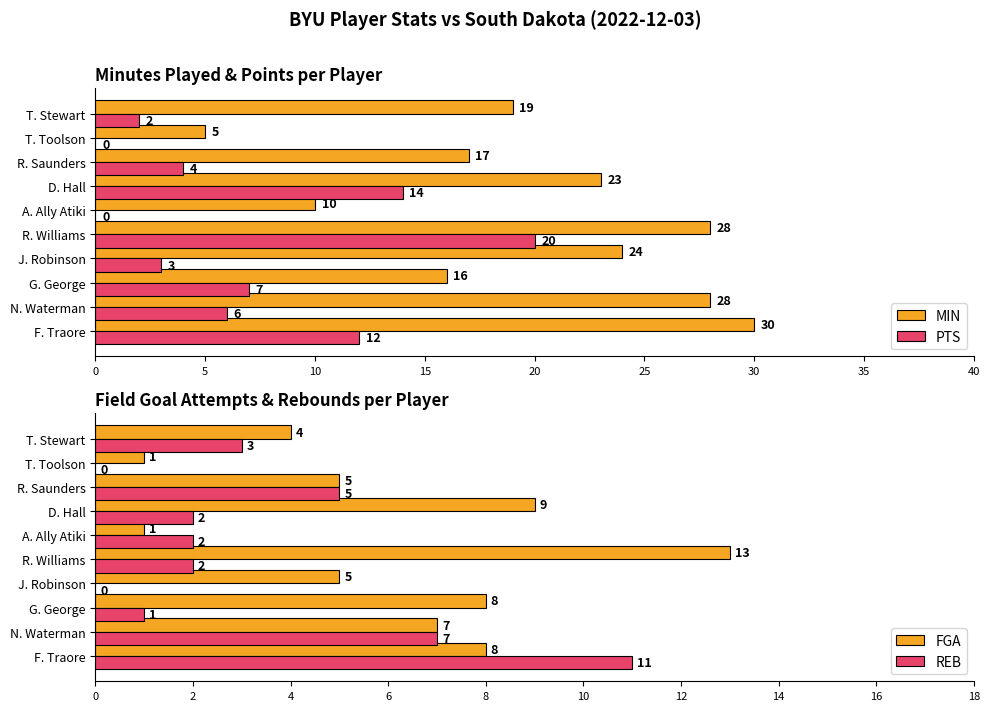

How many values in the PTS series exceed 6?

4